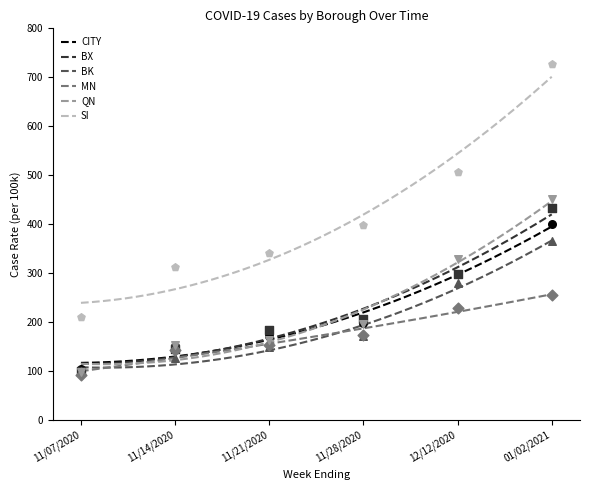

Which series contains the lowest Y value?

MN